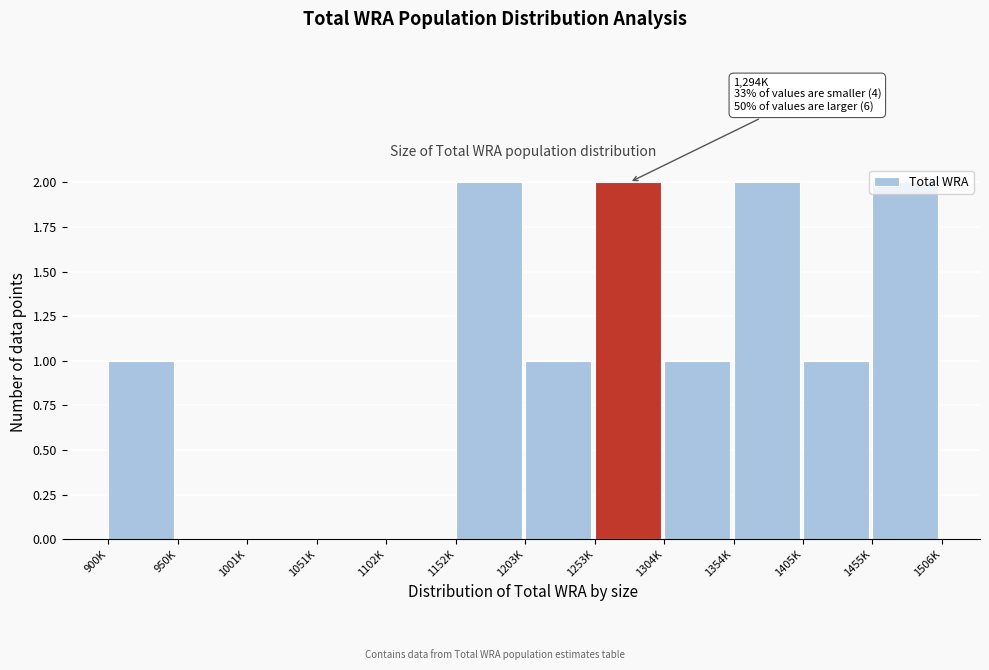

The value at 950K is -1. True or false?

False